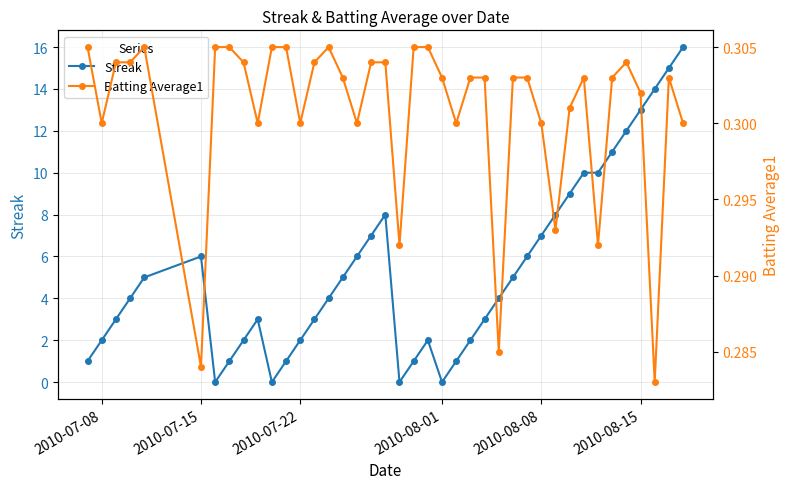

Is it true that Streak equals 4 at 2010-08-08?

False